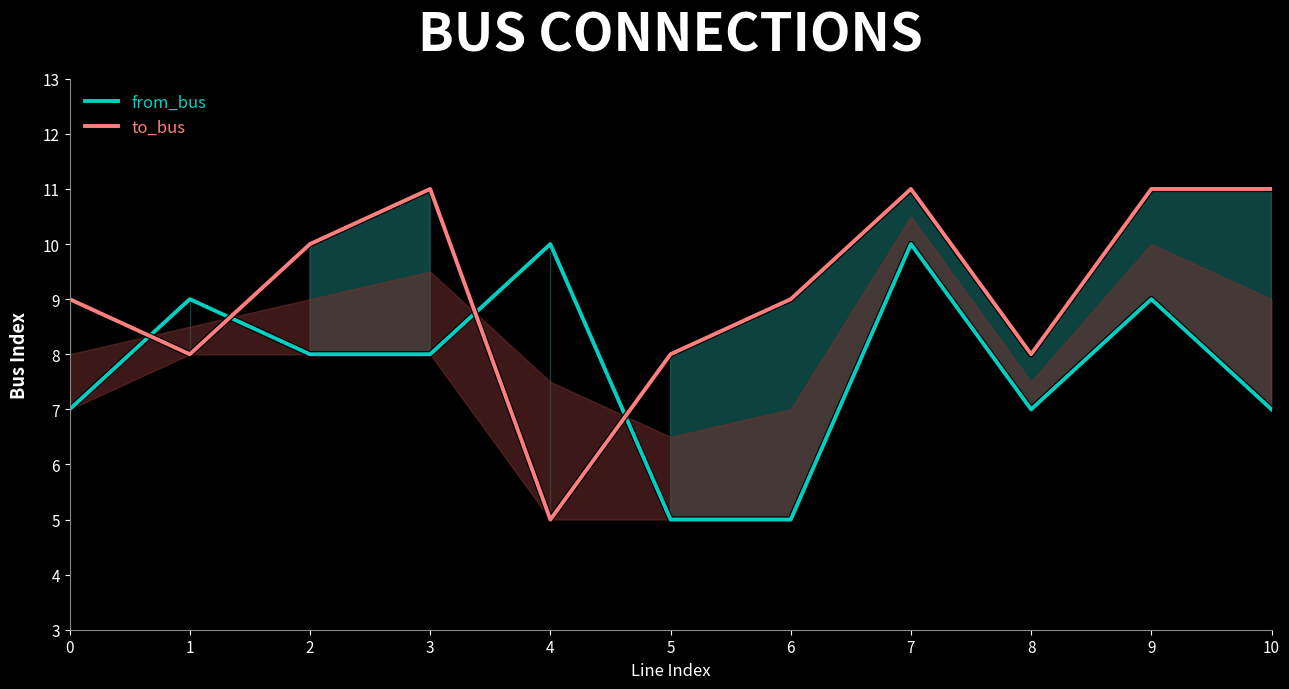

What are all the series names shown in the legend?

from_bus, to_bus